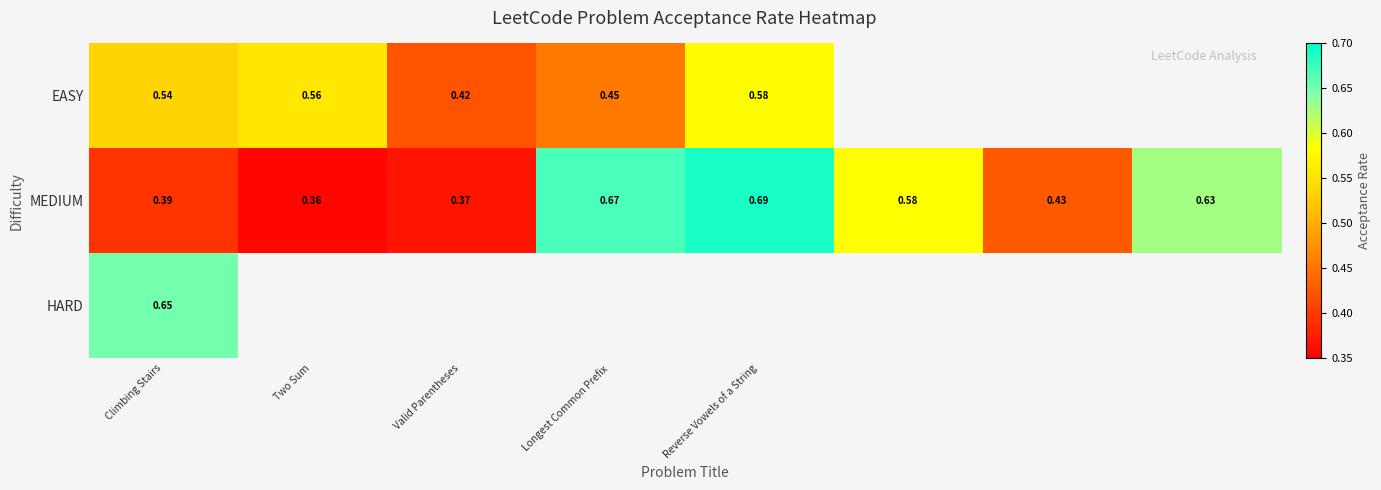

At which label is MEDIUM closest to 0?

Two Sum